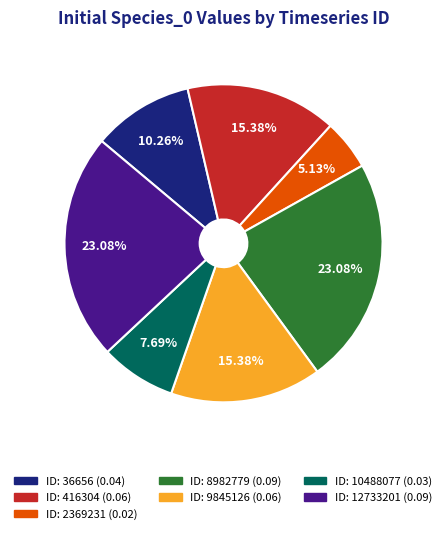

Is there any slice that represents more than half of the pie?

No